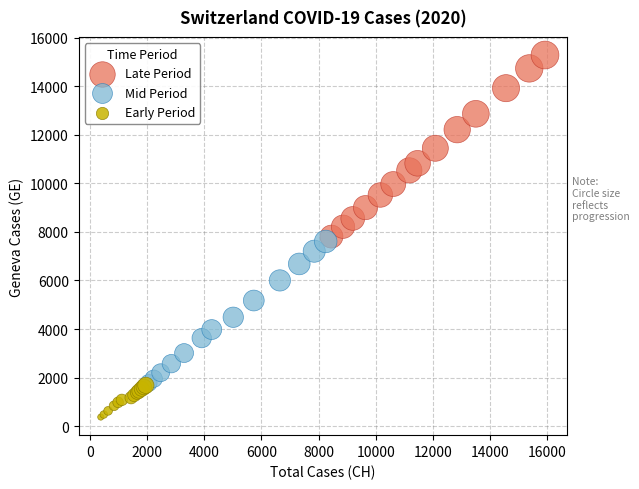

Which series reaches the minimum Y coordinate?

Early Period